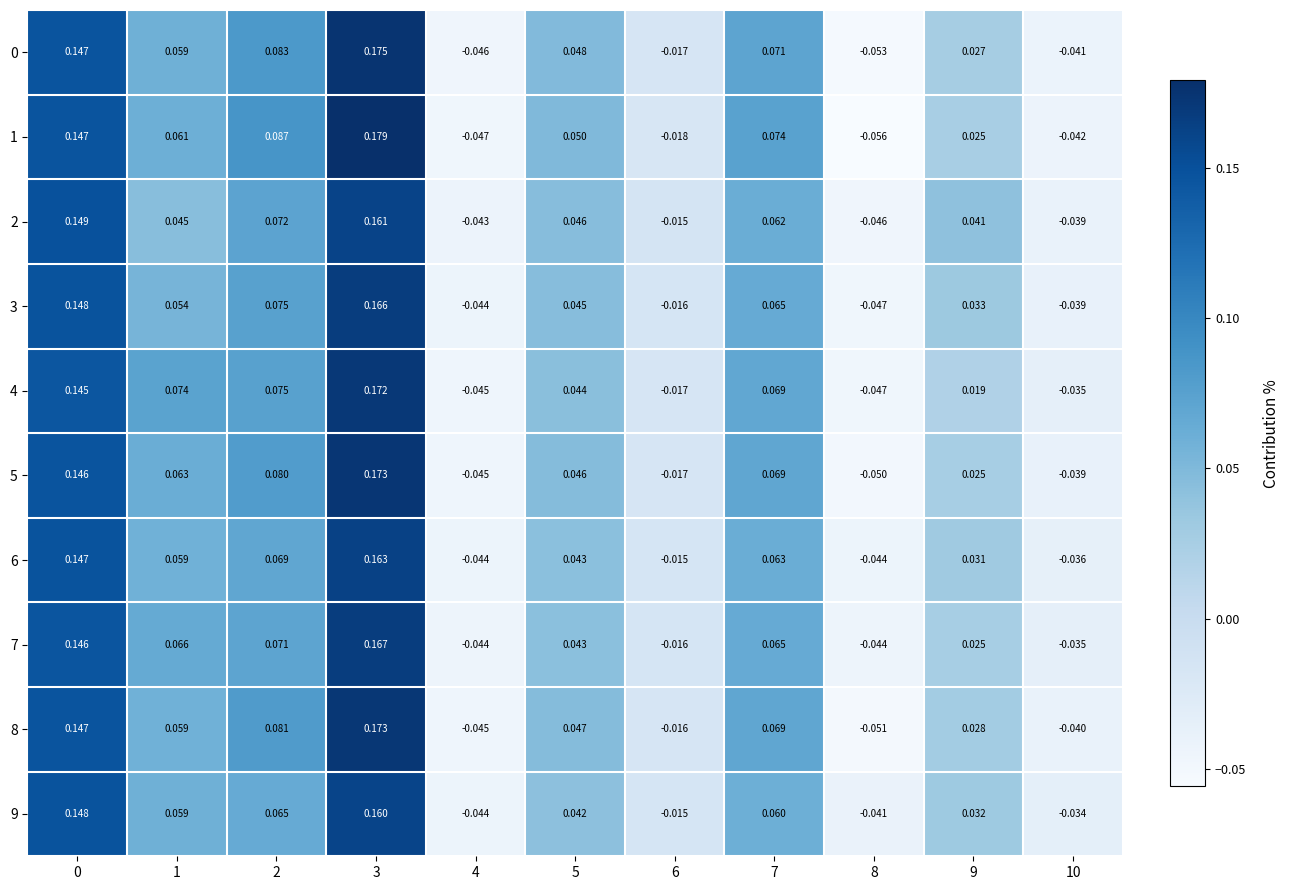

At which category does the chart reach its peak across all series?

3